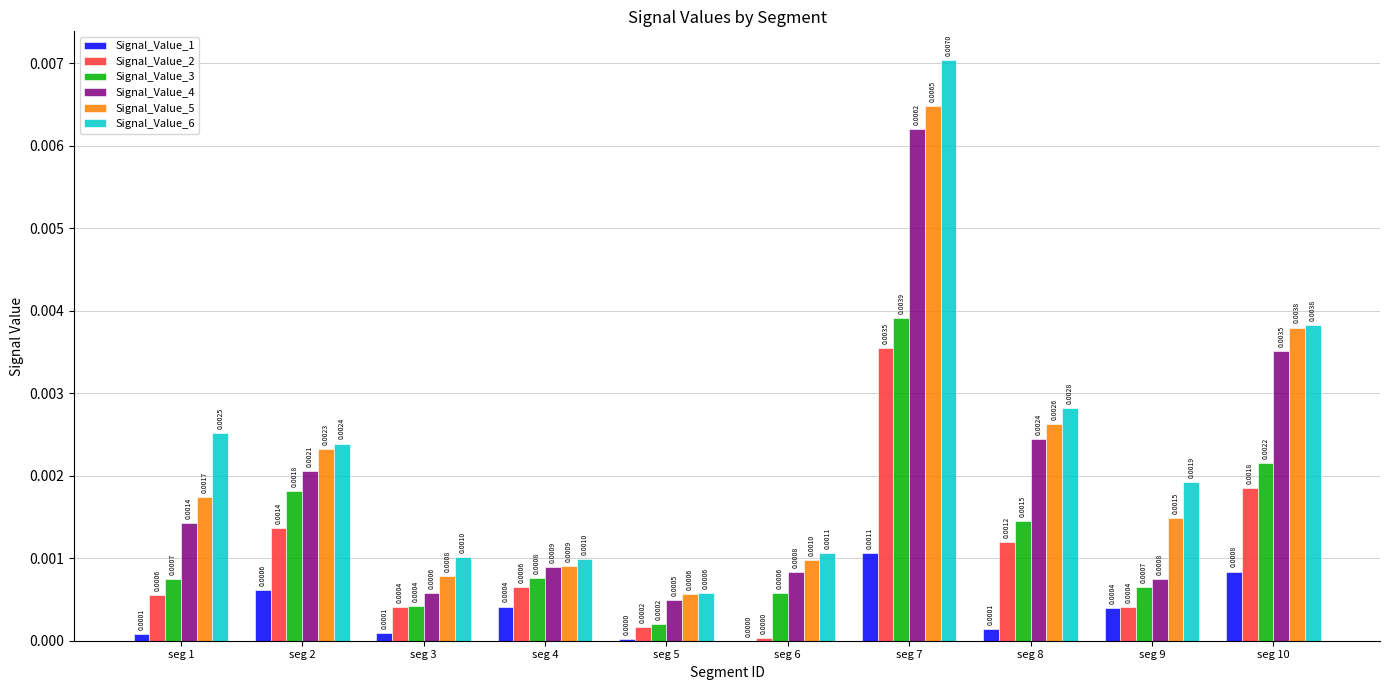

The value of Signal_Value_2 at seg 5 is 0.0. True or false?

True